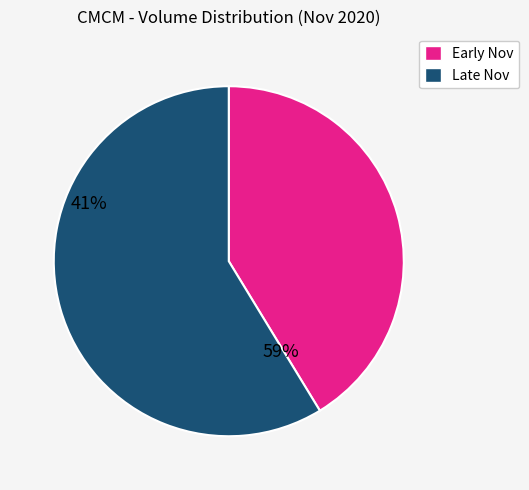

Does any single category account for the majority?

Yes